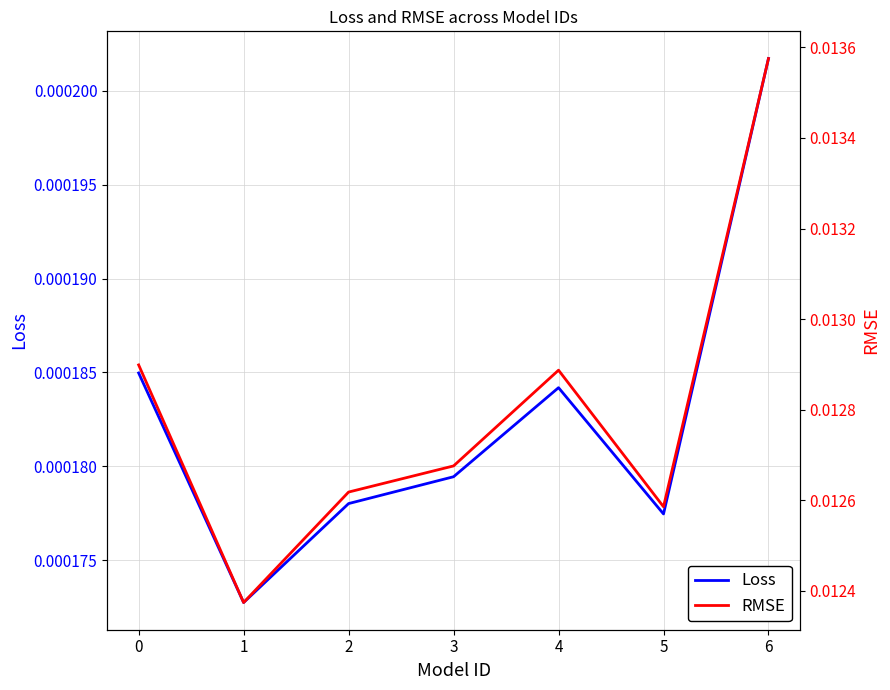

The Loss series shows 0.0 at 1. True or false?

False